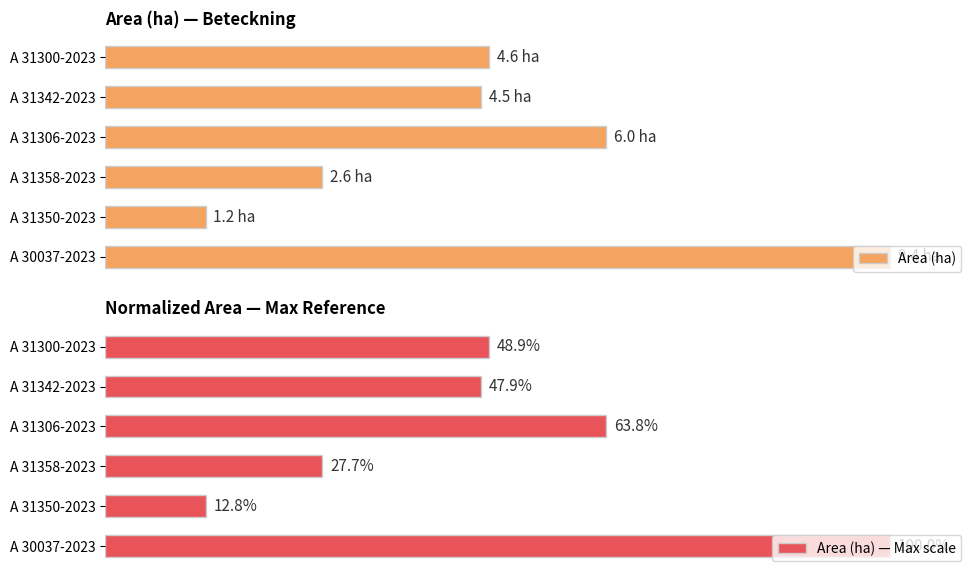

At which label does Area (ha) — Max scale reach its peak?

A 30037-2023